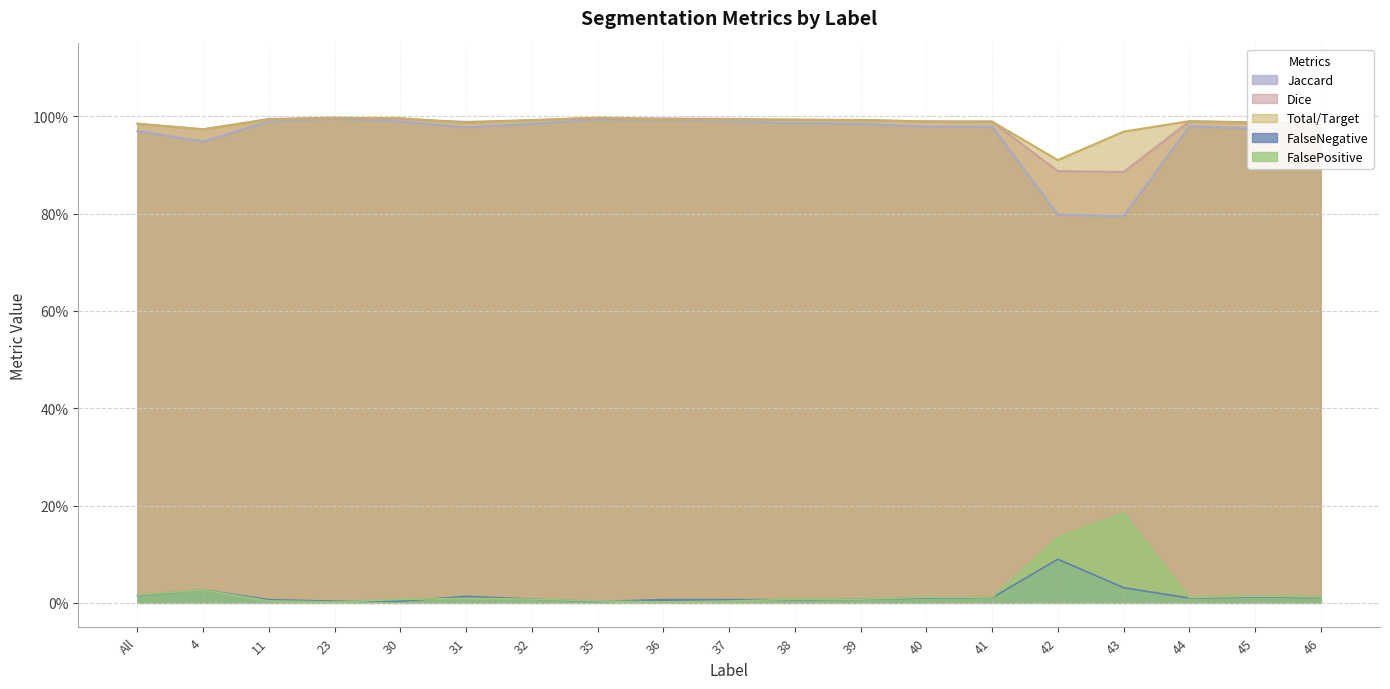

How many interior local valleys does the Jaccard series have?

5